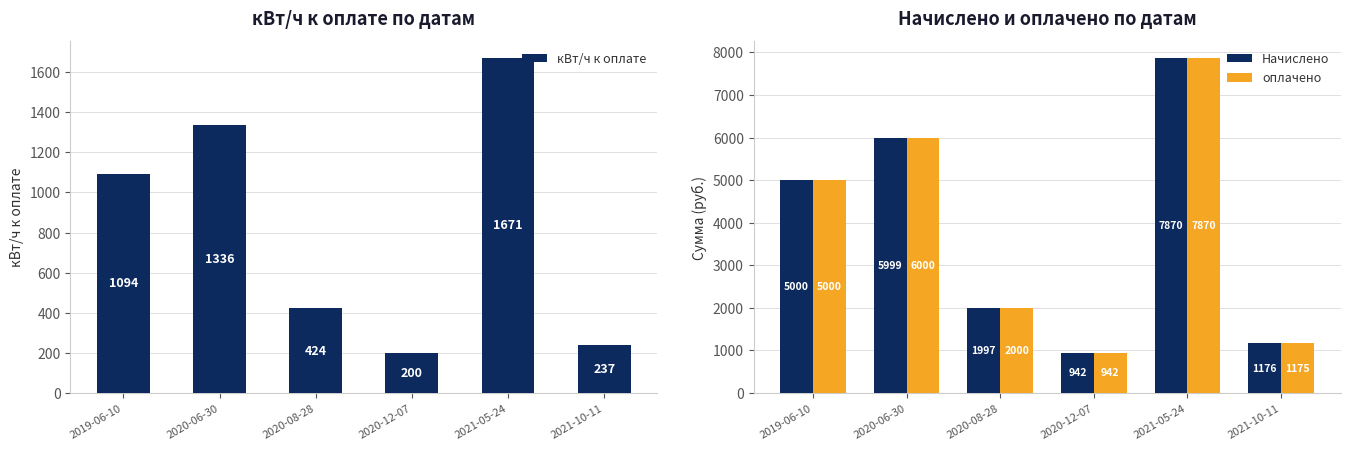

Rank the series by their maximum value, from lowest to highest.

кВт/ч к оплате, Начислено, оплачено